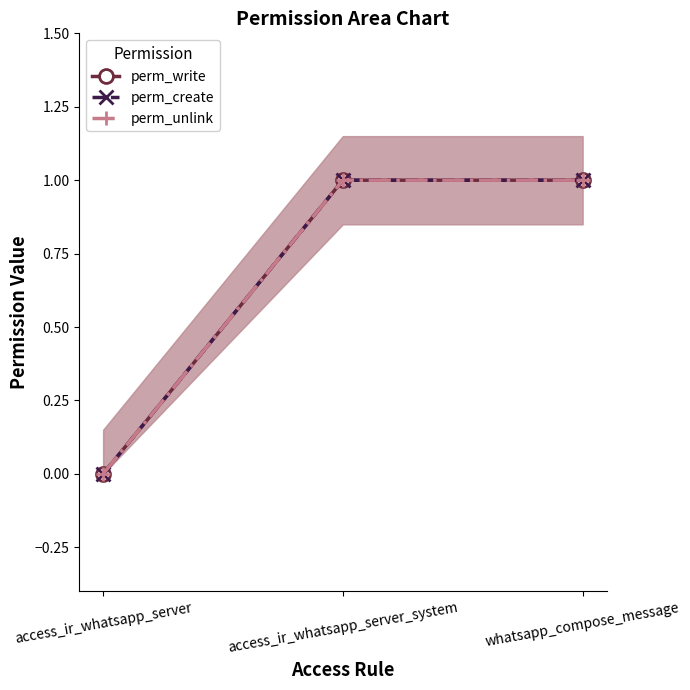

How many lines are shown in the chart?

3